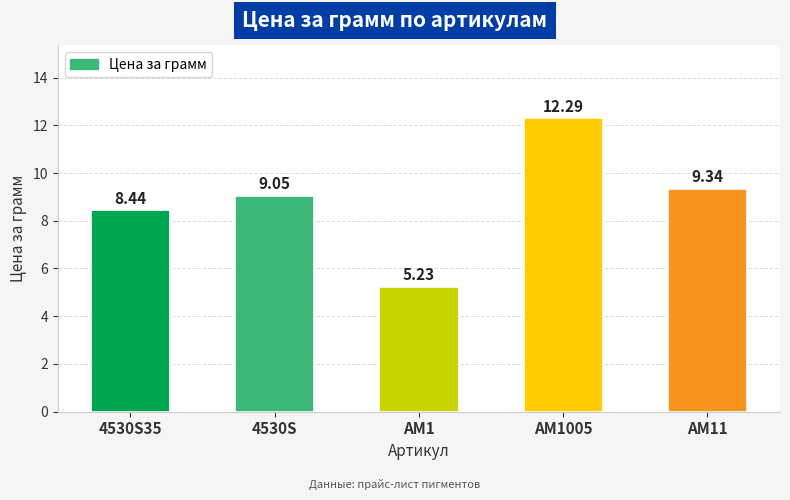

What is the difference between the values at AM11 and 4530S?

0.3